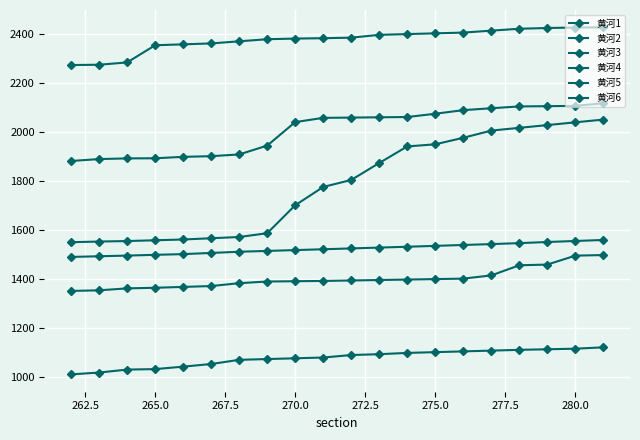

At which label is 黄河6 closest to 2000?

270.0